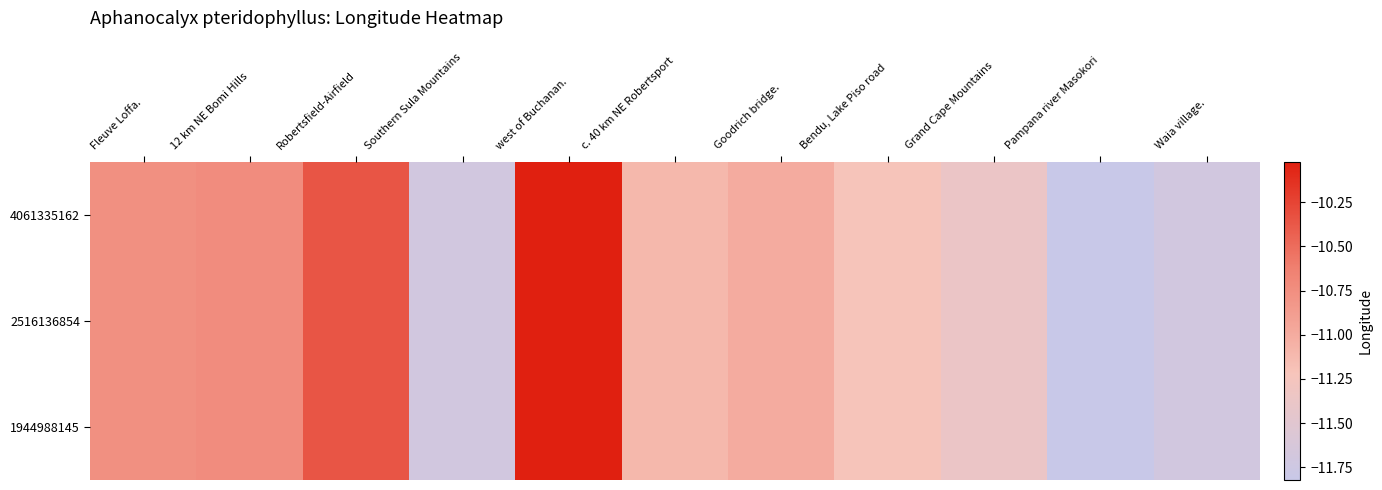

At which category is the sum across all series the highest?

west of Buchanan.